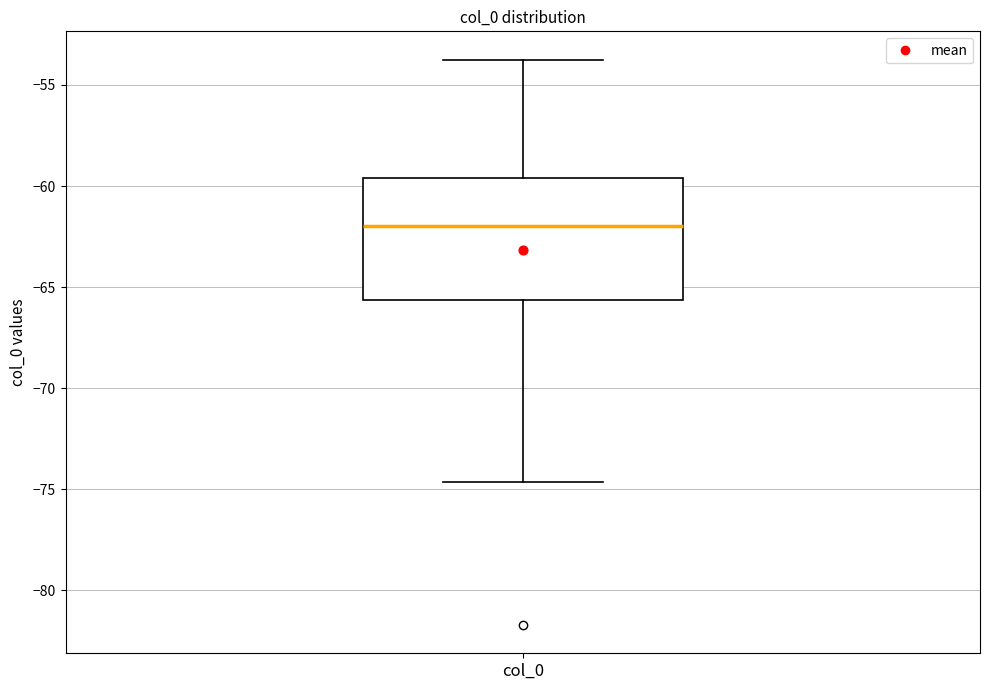

Where is the upper edge of the box for col_0 on the y-axis? The values are not printed on the chart, so give them approximately, as read against the axis.

-59.5